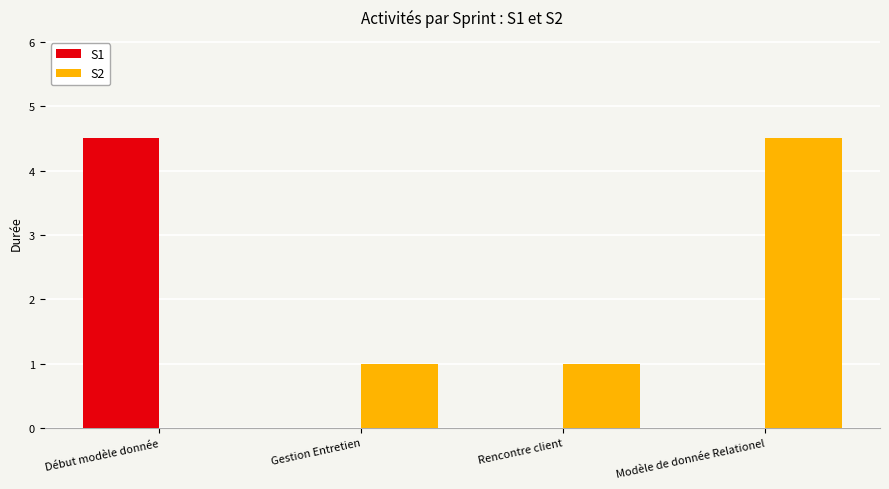

What is the sum of the S2 values at Début modèle donnée and Rencontre client?

1.0